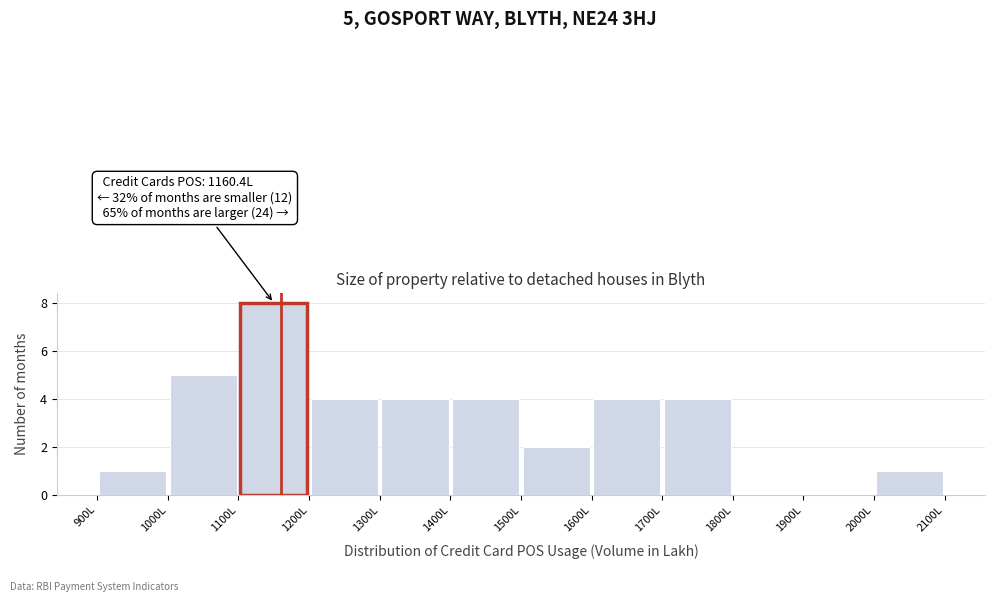

Which range on the x-axis has the tallest bar?

1100 to 1200